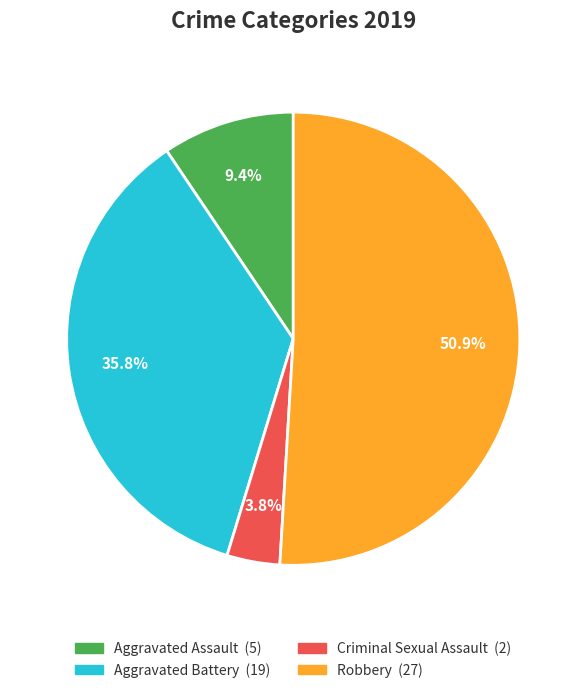

How many slices are in this pie chart?

4